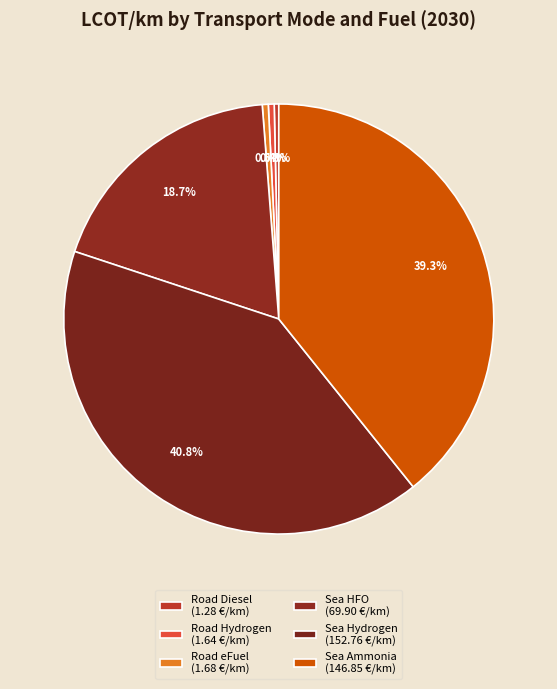

Approximately how many times larger is the value at Road Diesel compared to Road Hydrogen?

0.8